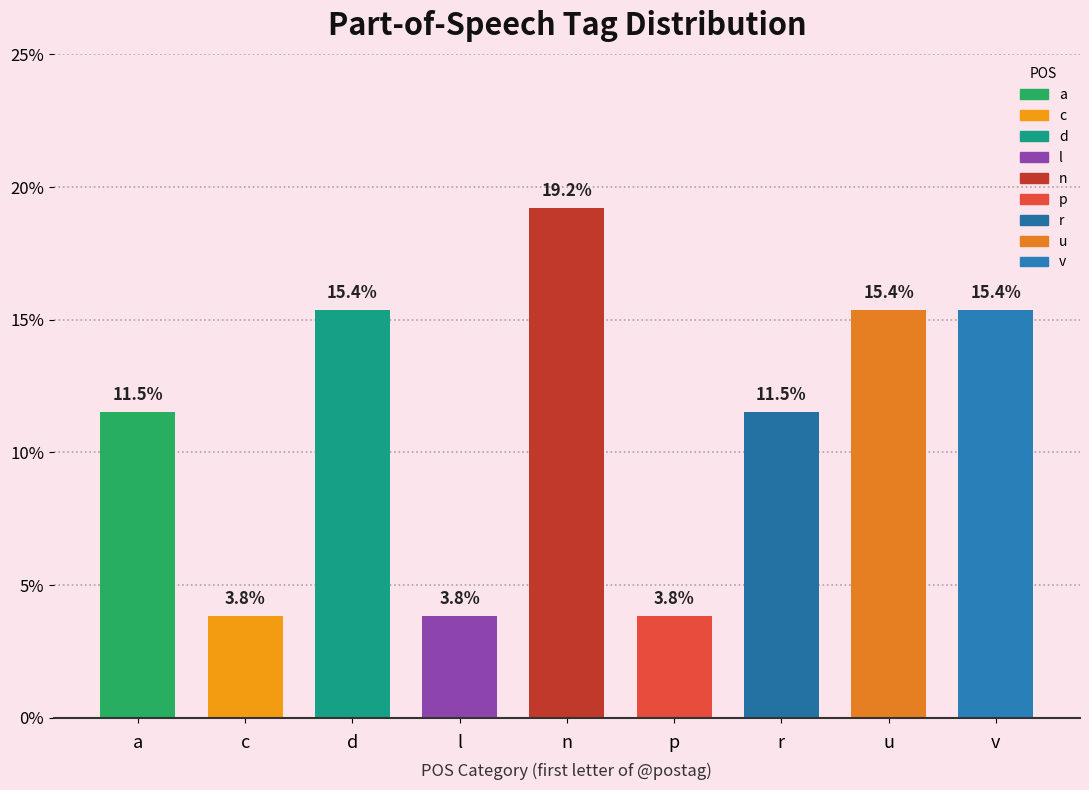

Reading right to left, what are all the values shown in this chart?

v=15.4	u=15.4	r=11.5	p=3.8	n=19.2	l=3.8	d=15.4	c=3.8	a=11.5